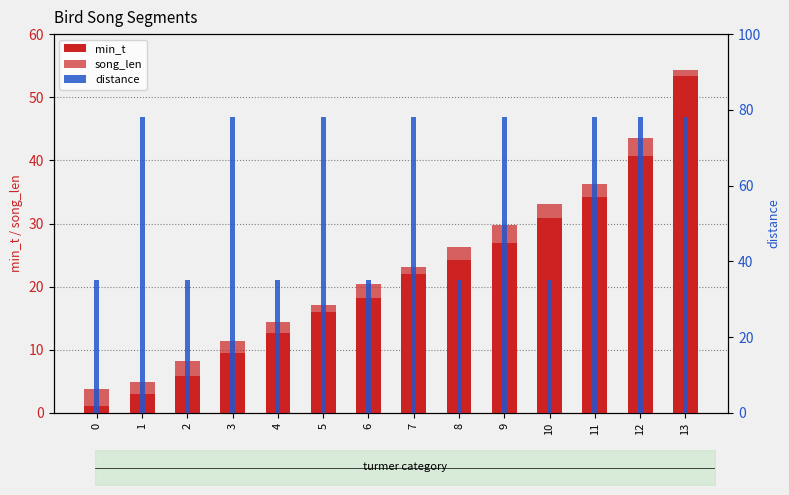

What is the sum of the distance values at 1 and 4?

113.0